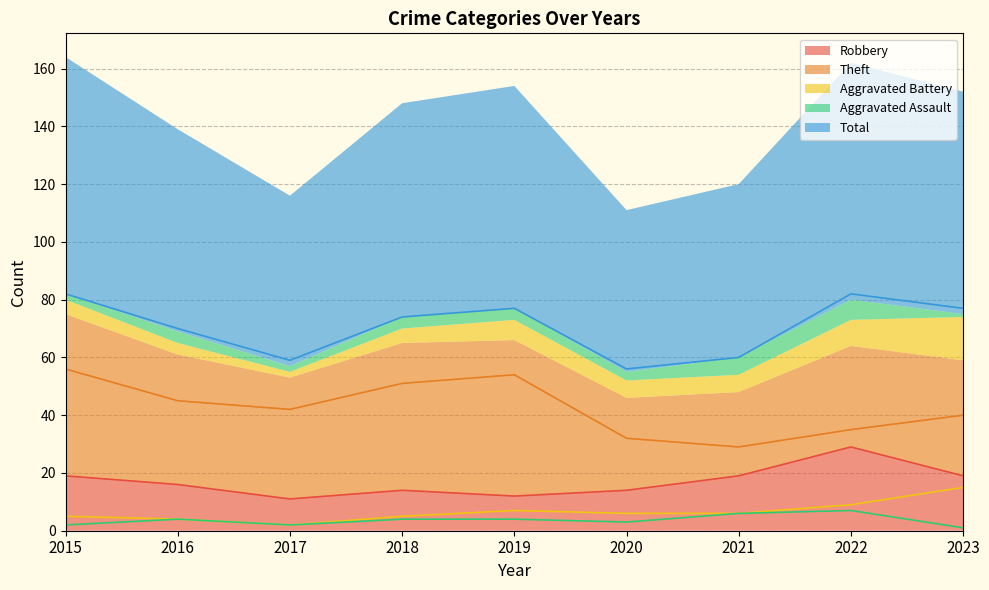

At which category is the sum across all series the highest?

2015